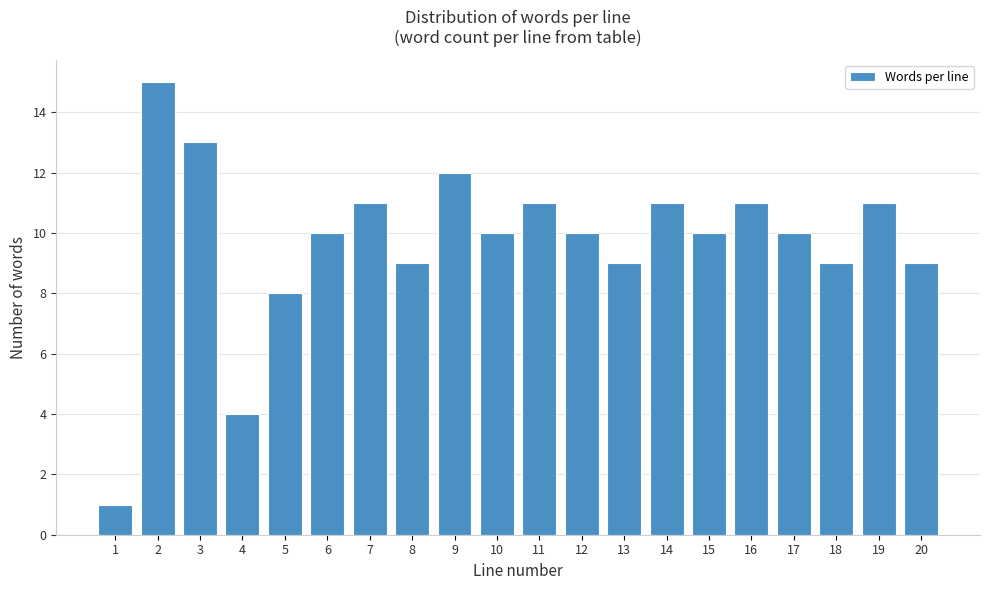

Reading right to left, what are all the values shown in this chart?

20=9	19=11	18=9	17=10	16=11	15=10	14=11	13=9	12=10	11=11	10=10	9=12	8=9	7=11	6=10	5=8	4=4	3=13	2=15	1=1